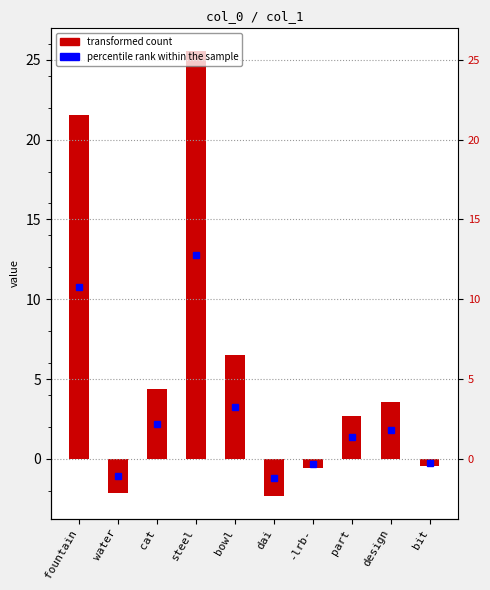

Where does the data first go above 3?

fountain